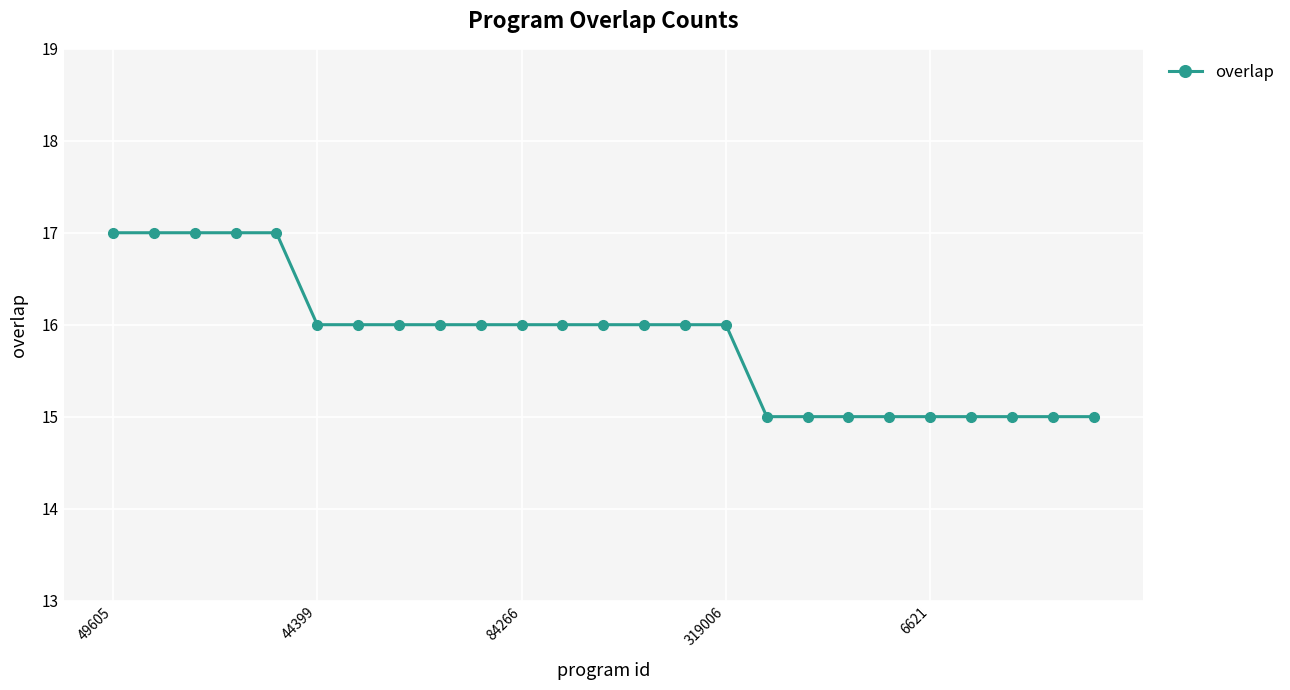

How many distinct data groups are displayed?

1